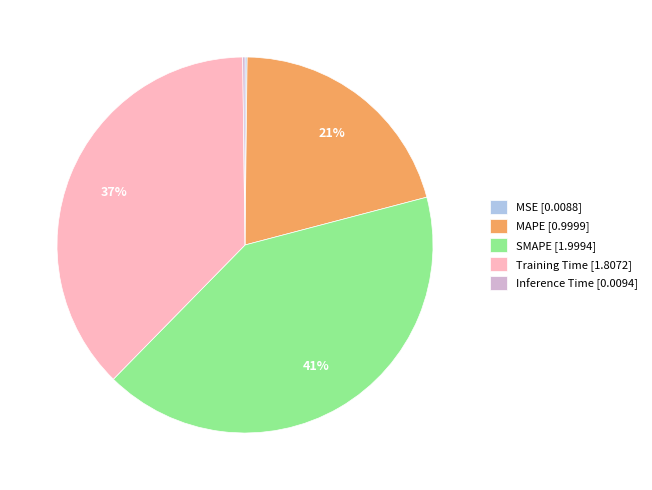

To the nearest percent, what is the difference between the largest and smallest slice percentages?

41%